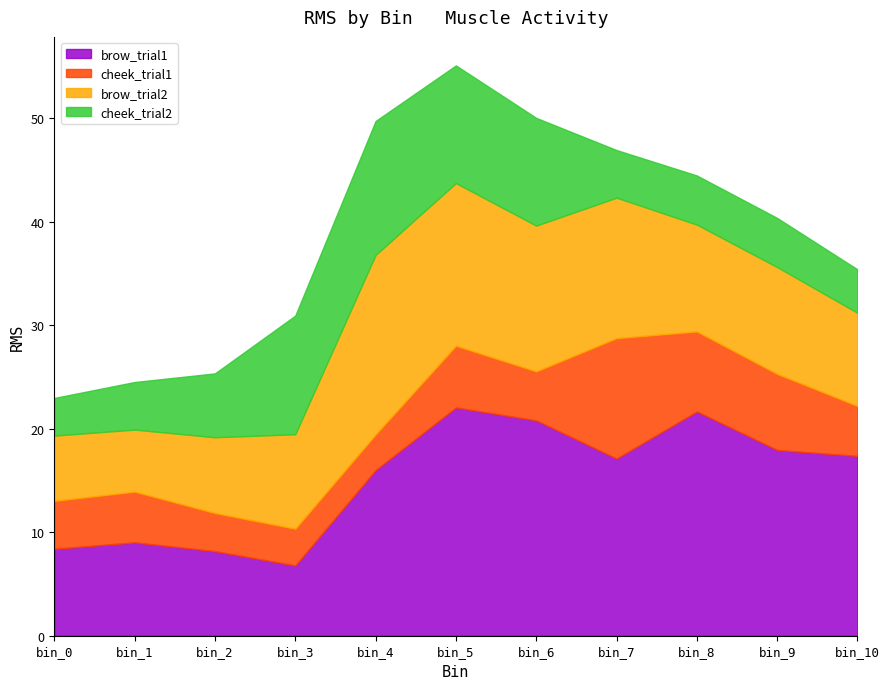

What is the value of the brow_trial1 point at the 9th from the left?

21.7